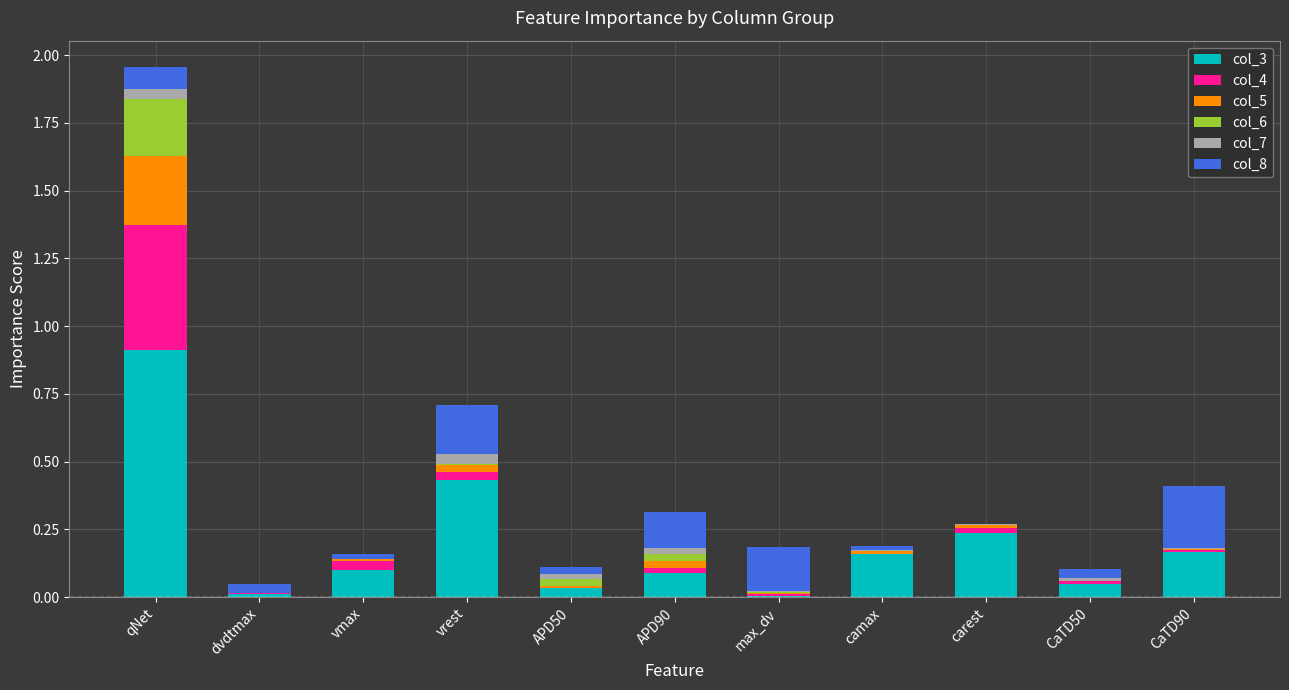

At which category is the sum across all series the highest?

qNet